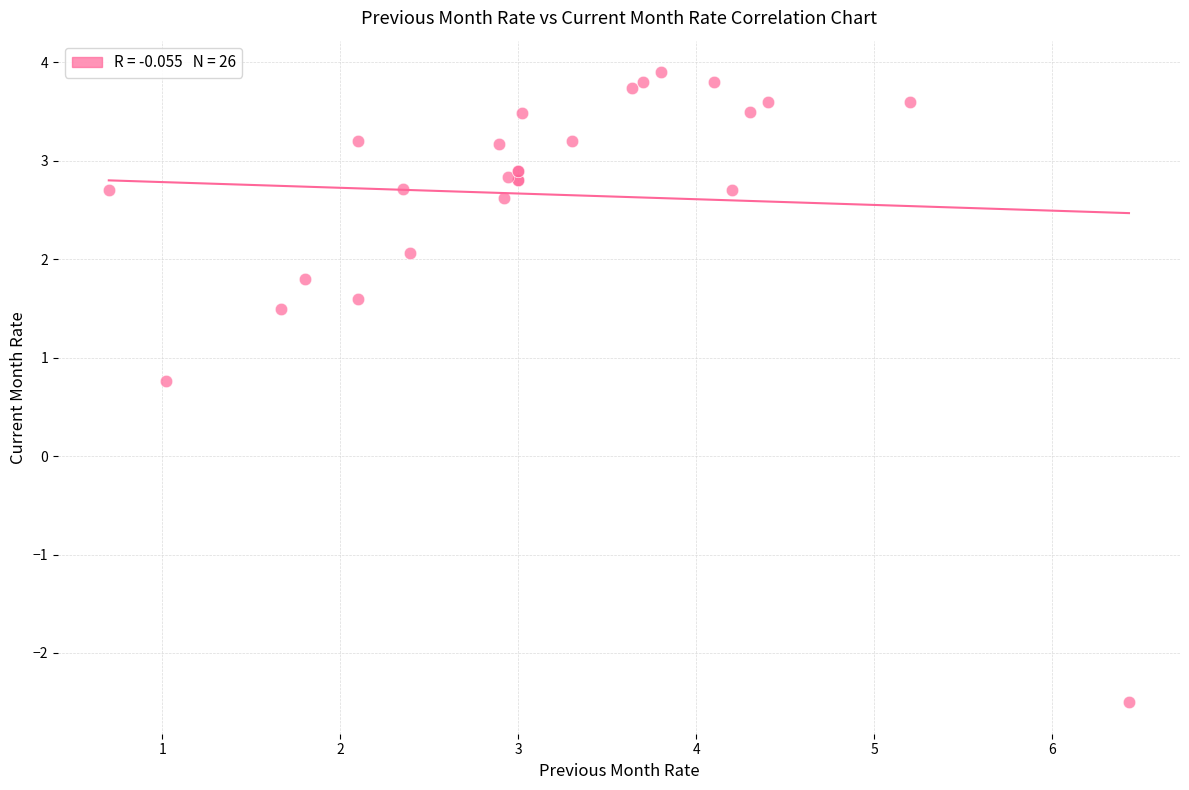

What Y value in the scatter plot is closest to 0?

0.8